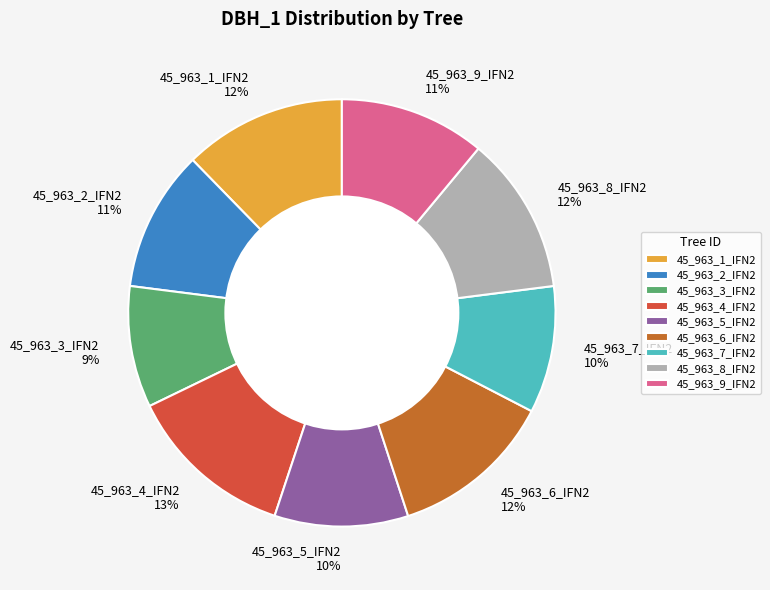

The 45_963_4_IFN2 slice represents 1% of the pie. True or false?

False